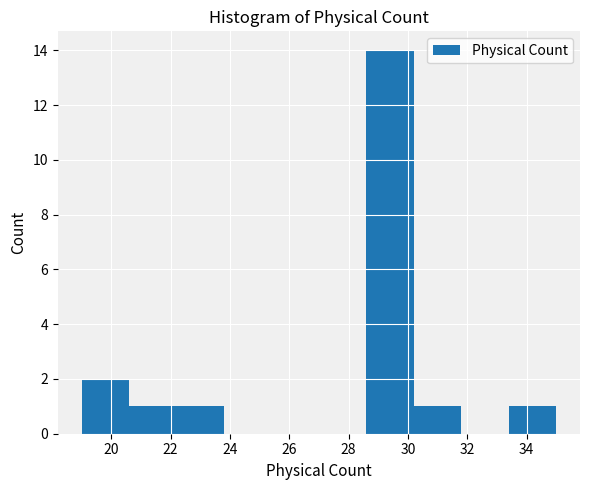

Reading left to right, list every bar in this chart as the range it spans on the x-axis followed by its height. The values are not printed on the chart, so give them approximately, as read against the axis.

19.0 to 20.6: 2
20.6 to 22.2: 1
22.2 to 23.8: 1
23.8 to 25.4: 0
25.4 to 27.0: 0
27.0 to 28.6: 0
28.6 to 30.2: 14
30.2 to 31.8: 1
31.8 to 33.4: 0
33.4 to 35.0: 1